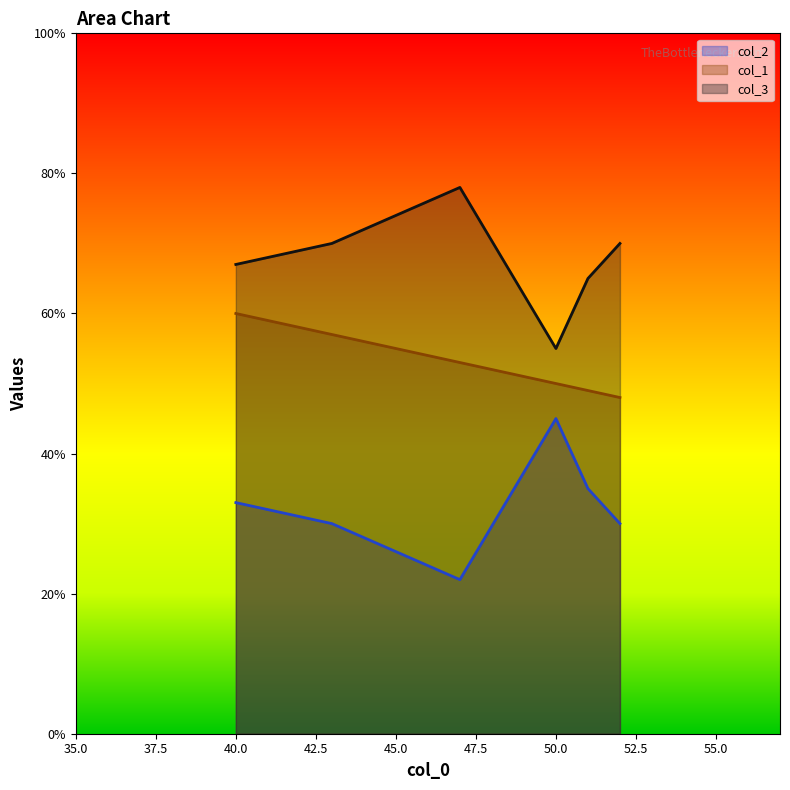

Is it true that col_3 equals 78 at 47?

True